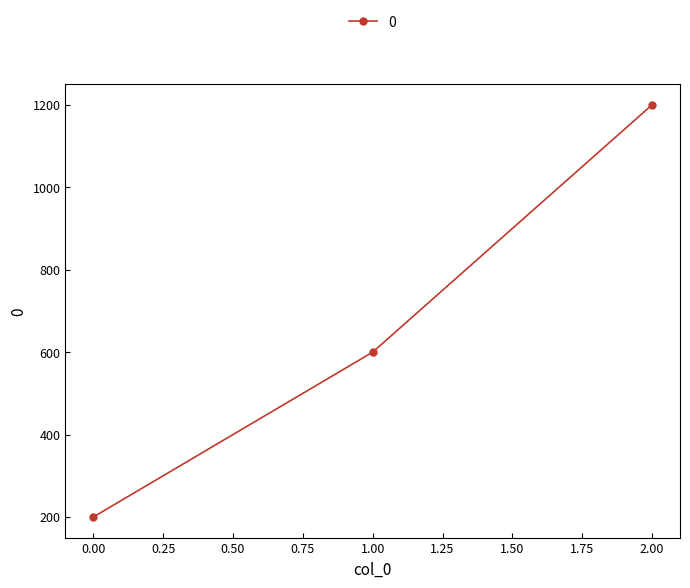

What value does the data have at 2.00, to the nearest 10?

1200